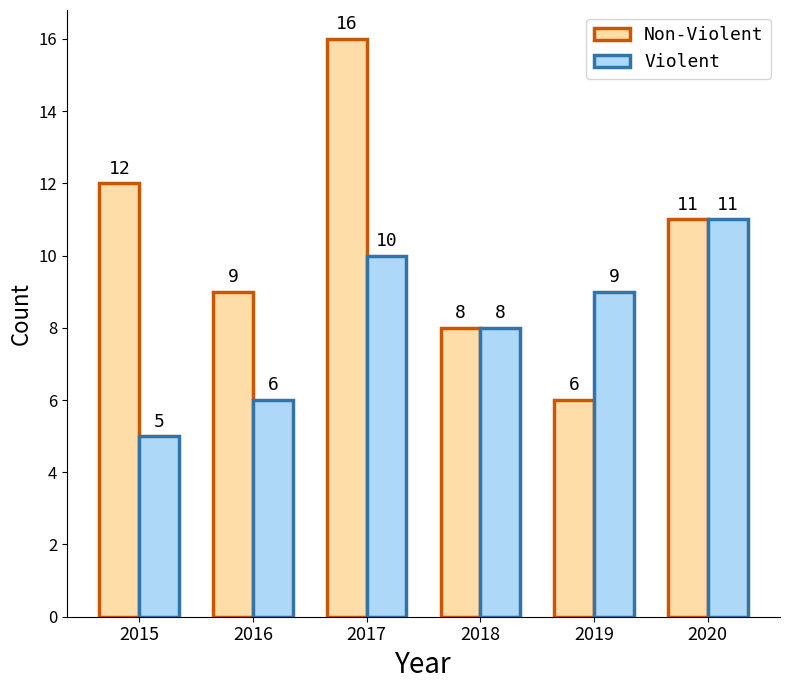

What is the value of the Non-Violent bar at the 6th from the left?

11